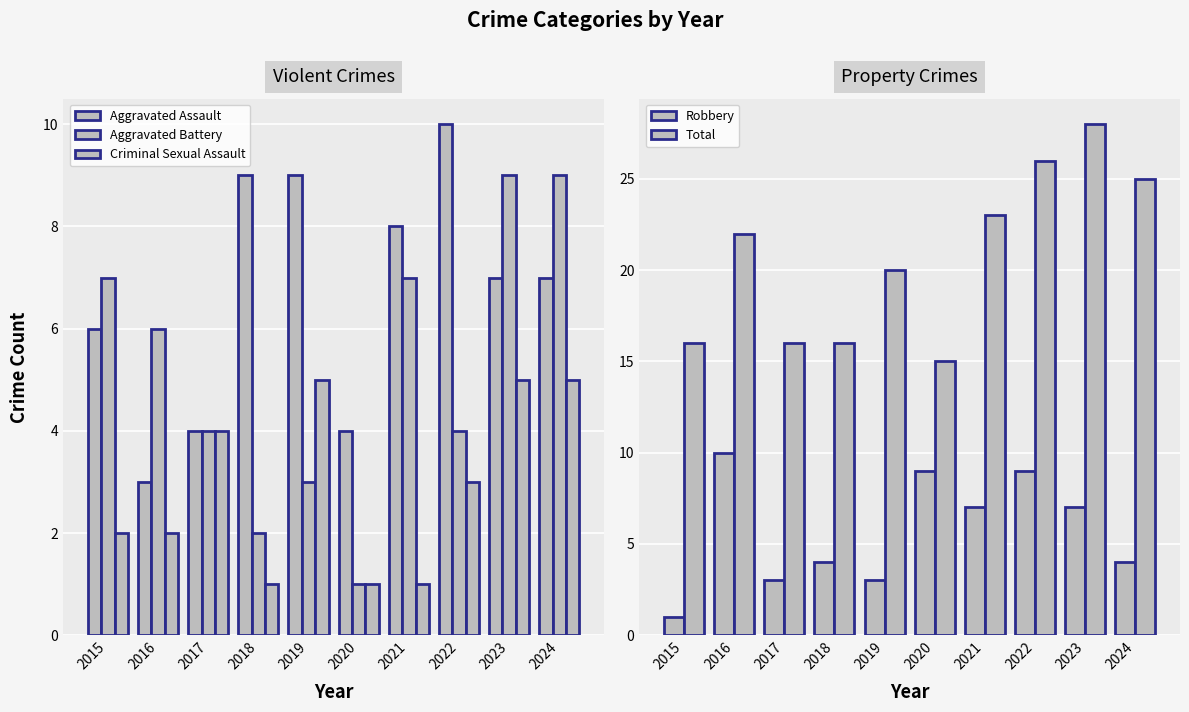

What is the minimum value shown in the chart?

1